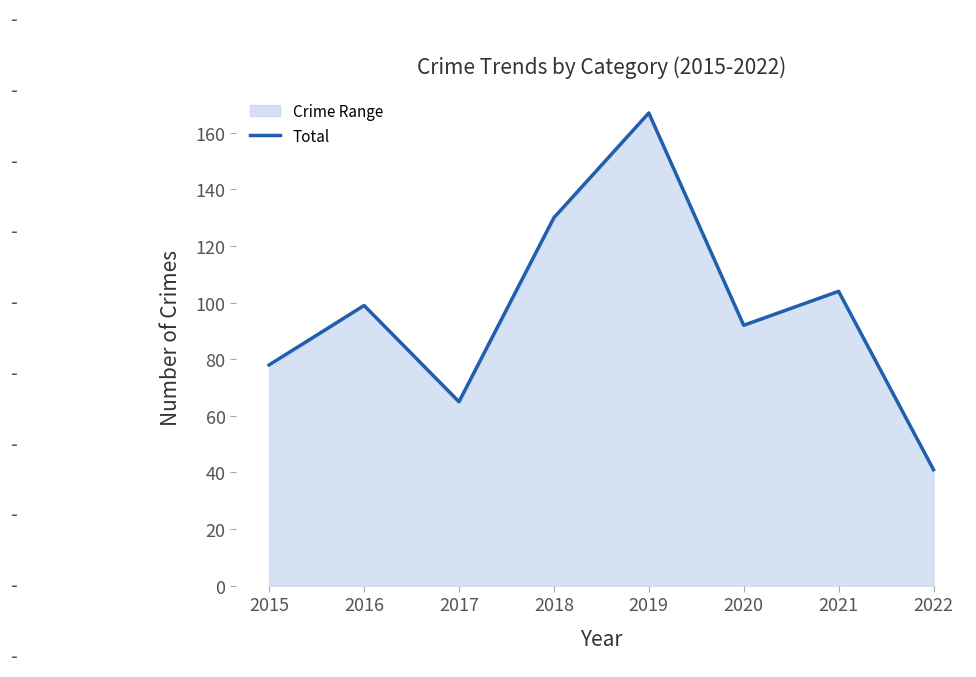

List the labels in order of value, largest first.

2019, 2018, 2021, 2016, 2020, 2015, 2017, 2022